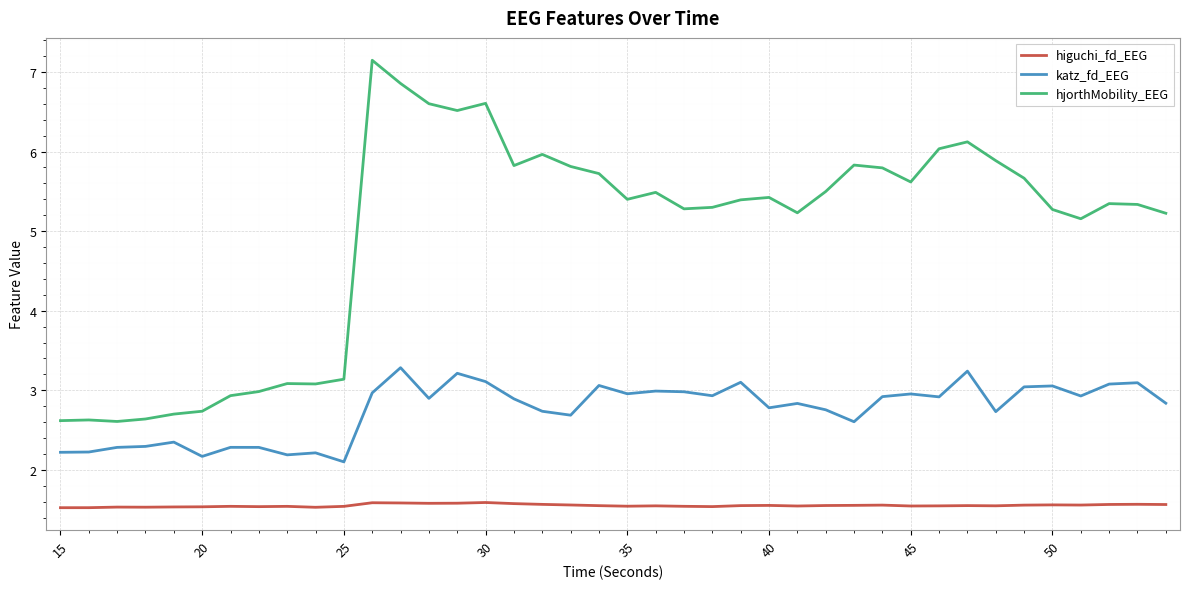

What is the minimum value shown in the chart?

1.5